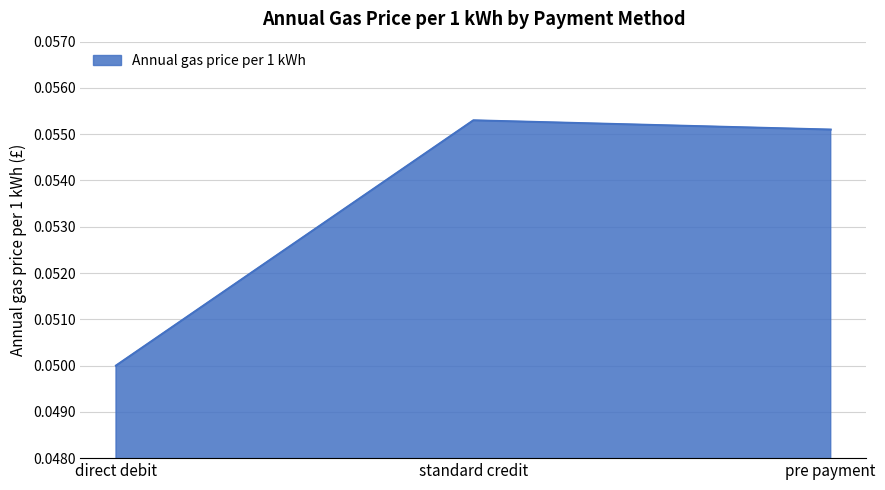

List the labels in order of value, largest first.

standard credit, pre payment, direct debit